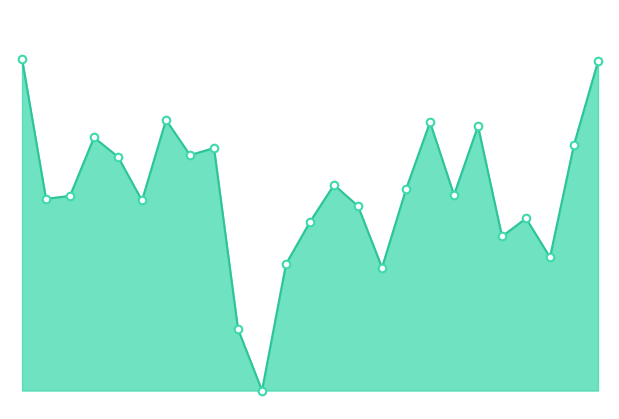

Does the chart have visible grid lines?

No